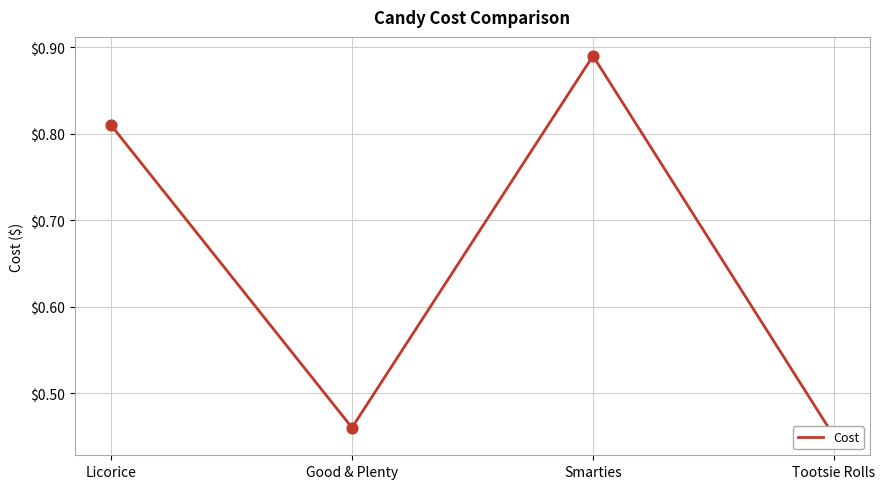

What is the change in value from Licorice to Good & Plenty?

-0.4